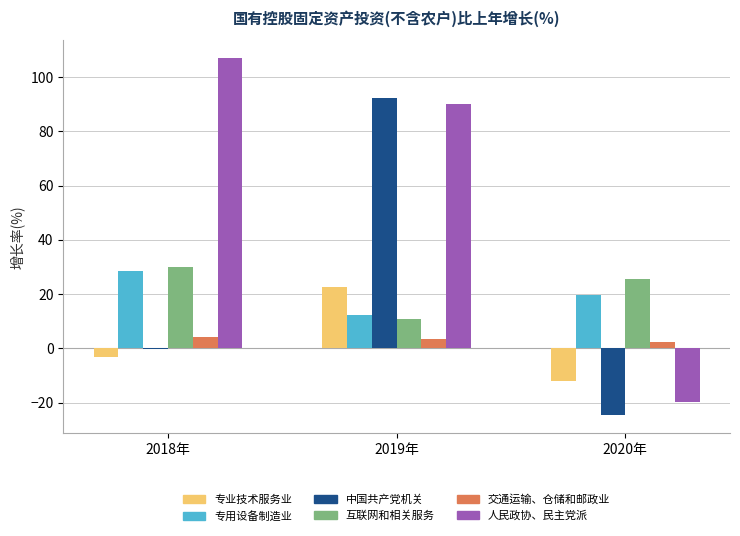

The value of 互联网和相关服务 at 2019年 is 10.9. True or false?

True